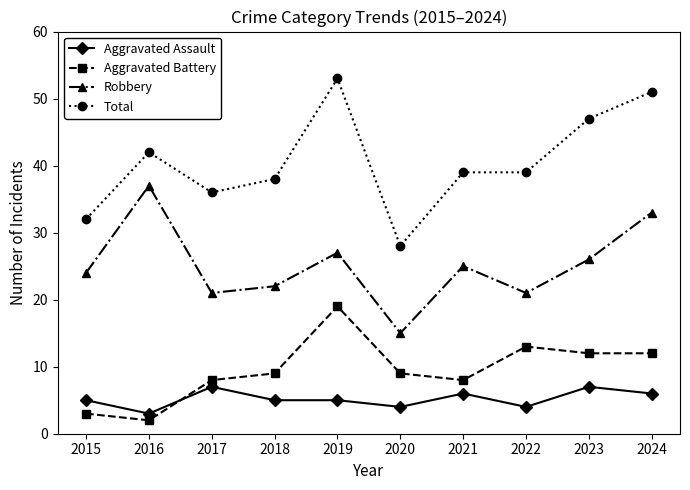

What is the smallest value displayed?

2